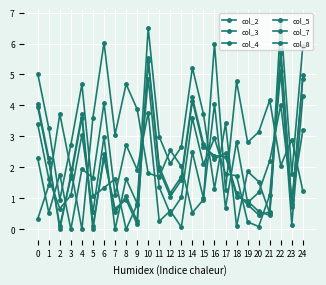

Count the number of data series in this chart.

6